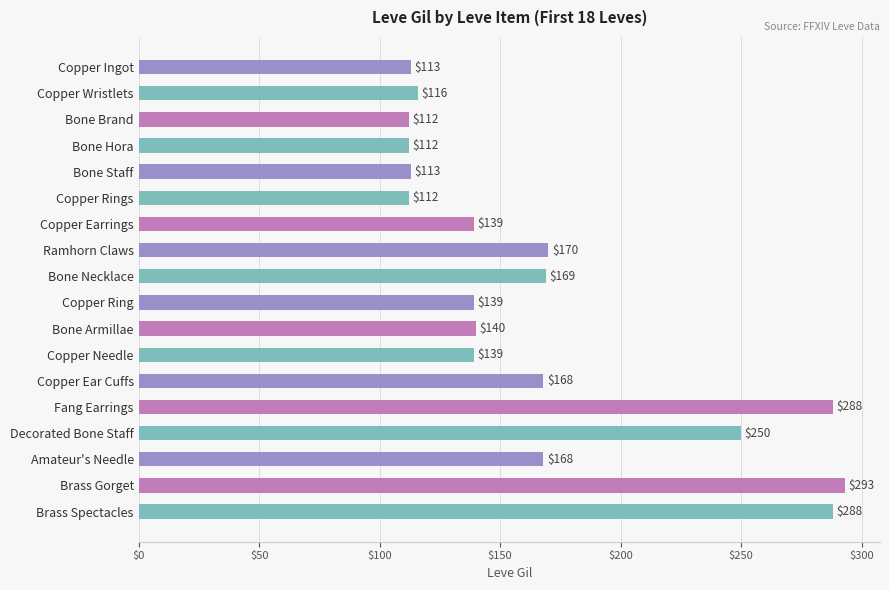

Which label corresponds to the largest value in the chart?

Brass Gorget